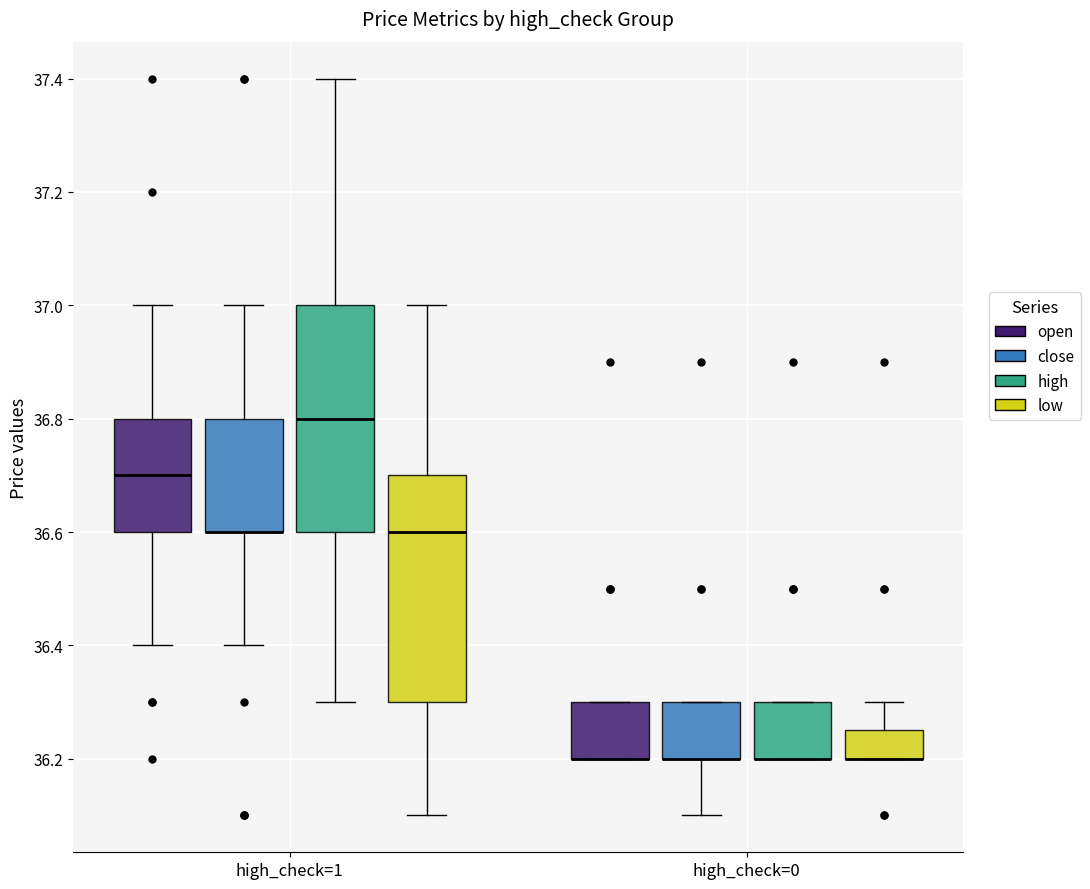

Reading left to right, read every box against the y-axis: the position of its median line, the range the box covers, and the ends of its whiskers. The values are not printed on the chart, so give them approximately, as read against the axis.

high_check=1 (open): median 36.70, box 36.60 to 36.80, whiskers 36.40 to 37.00
high_check=1 (close): median 36.60 (drawn on the box's lower edge), box 36.60 to 36.80, whiskers 36.40 to 37.00
high_check=1 (high): median 36.80, box 36.60 to 37.00, whiskers 36.30 to 37.40
high_check=1 (low): median 36.60, box 36.30 to 36.70, whiskers 36.10 to 37.00
high_check=0 (open): median 36.20 (drawn on the box's lower edge), box 36.20 to 36.30, whiskers 36.20 to 36.30
high_check=0 (close): median 36.20 (drawn on the box's lower edge), box 36.20 to 36.30, whiskers 36.10 to 36.30
high_check=0 (high): median 36.20 (drawn on the box's lower edge), box 36.20 to 36.30, whiskers 36.20 to 36.30
high_check=0 (low): median 36.20 (drawn on the box's lower edge), box 36.20 to 36.26, whiskers 36.20 to 36.30